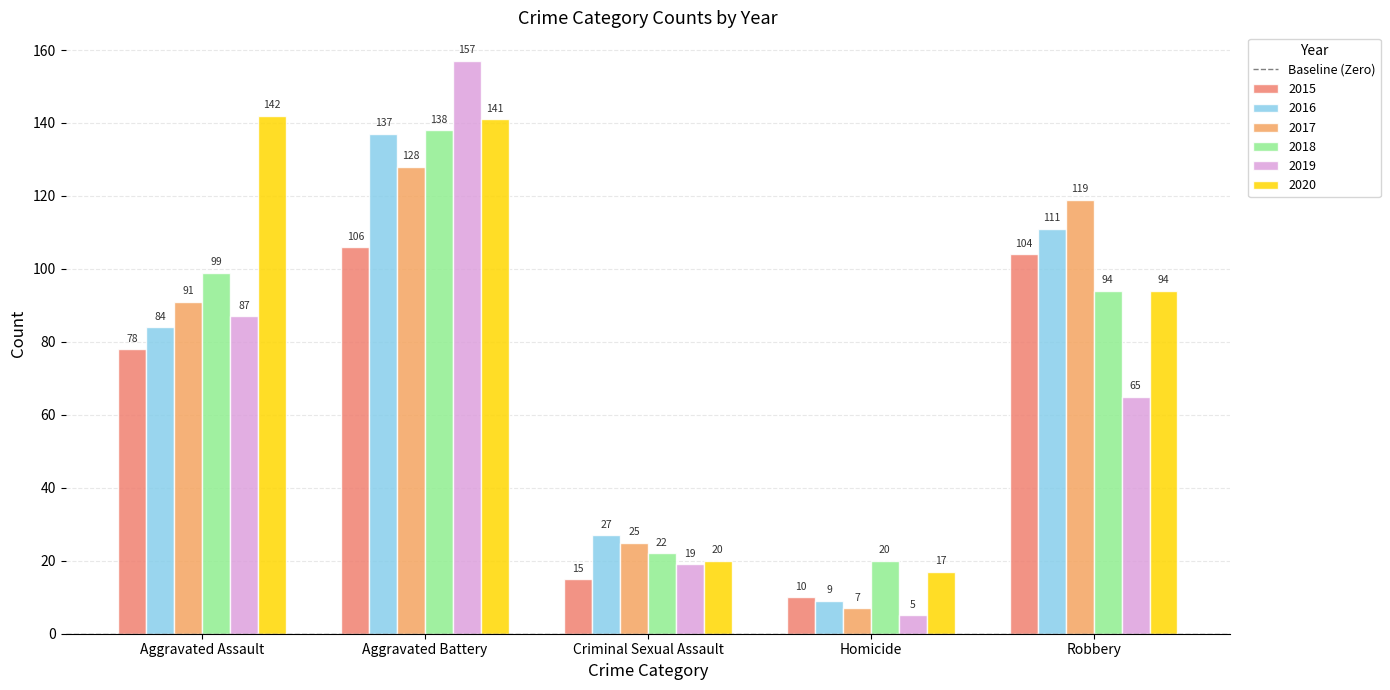

Reading right to left, list all the values displayed in this chart.

2015: Robbery=104	Homicide=10	Criminal Sexual Assault=15	Aggravated Battery=106	Aggravated Assault=78
2016: Robbery=111	Homicide=9	Criminal Sexual Assault=27	Aggravated Battery=137	Aggravated Assault=84
2017: Robbery=119	Homicide=7	Criminal Sexual Assault=25	Aggravated Battery=128	Aggravated Assault=91
2018: Robbery=94	Homicide=20	Criminal Sexual Assault=22	Aggravated Battery=138	Aggravated Assault=99
2019: Robbery=65	Homicide=5	Criminal Sexual Assault=19	Aggravated Battery=157	Aggravated Assault=87
2020: Robbery=94	Homicide=17	Criminal Sexual Assault=20	Aggravated Battery=141	Aggravated Assault=142